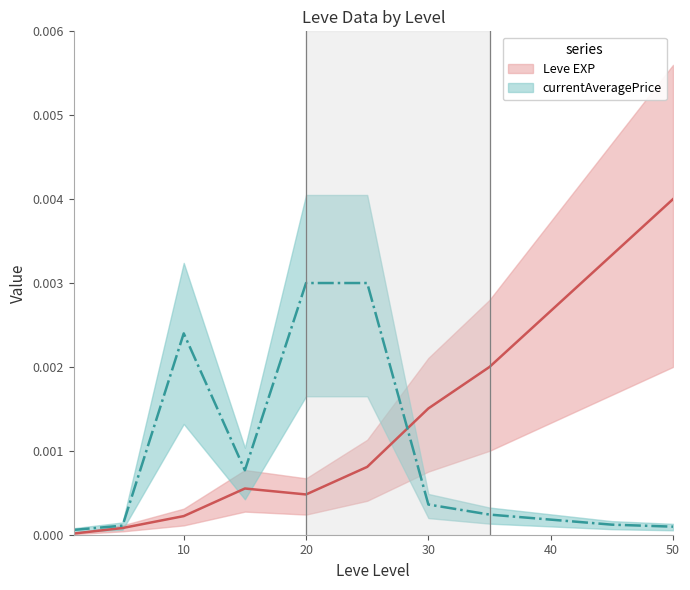

Is the value of Leve EXP at 30 greater than the value of currentAveragePrice at 5?

Yes